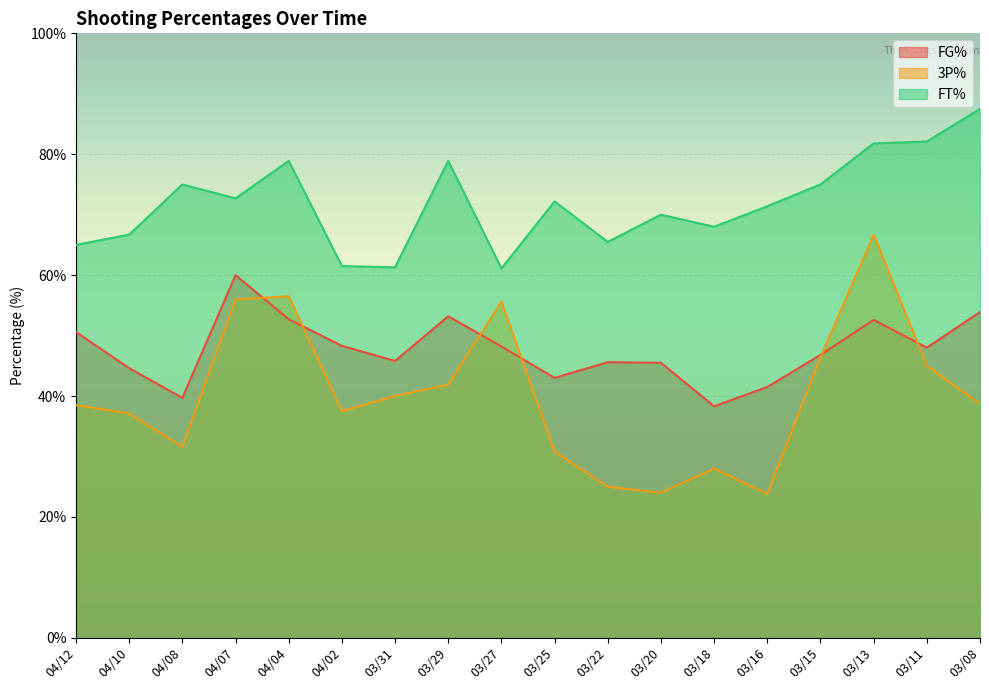

True or false: FT% and 3P% cross at least once.

False